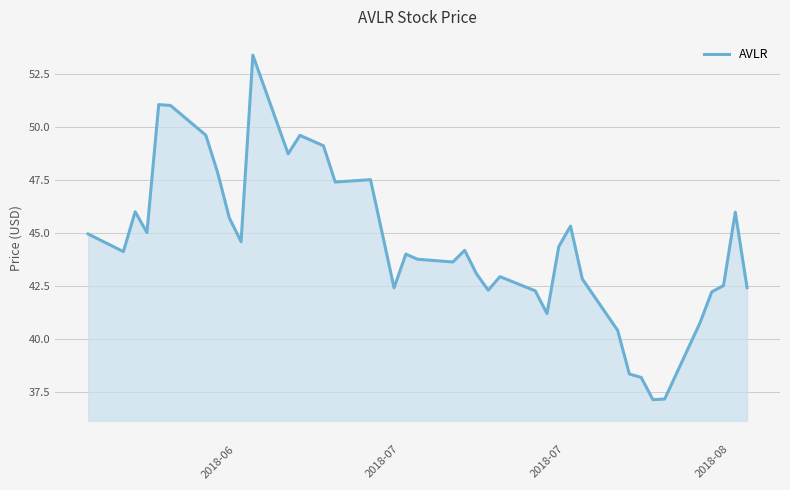

What is the smallest value displayed?

37.1